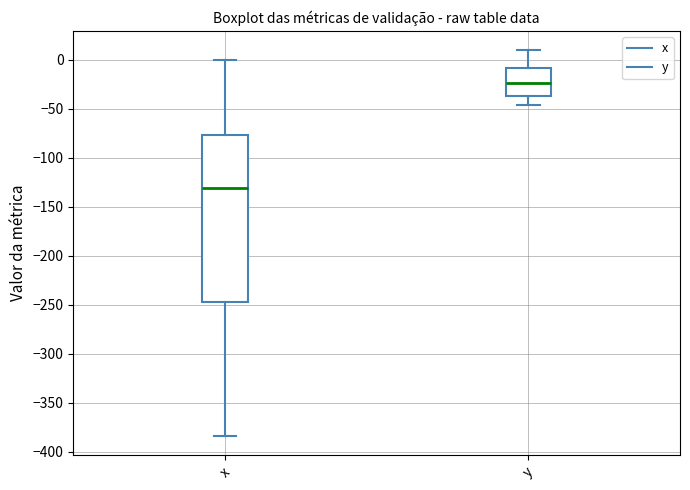

Which box is the tallest, from its lower edge to its upper edge?

x